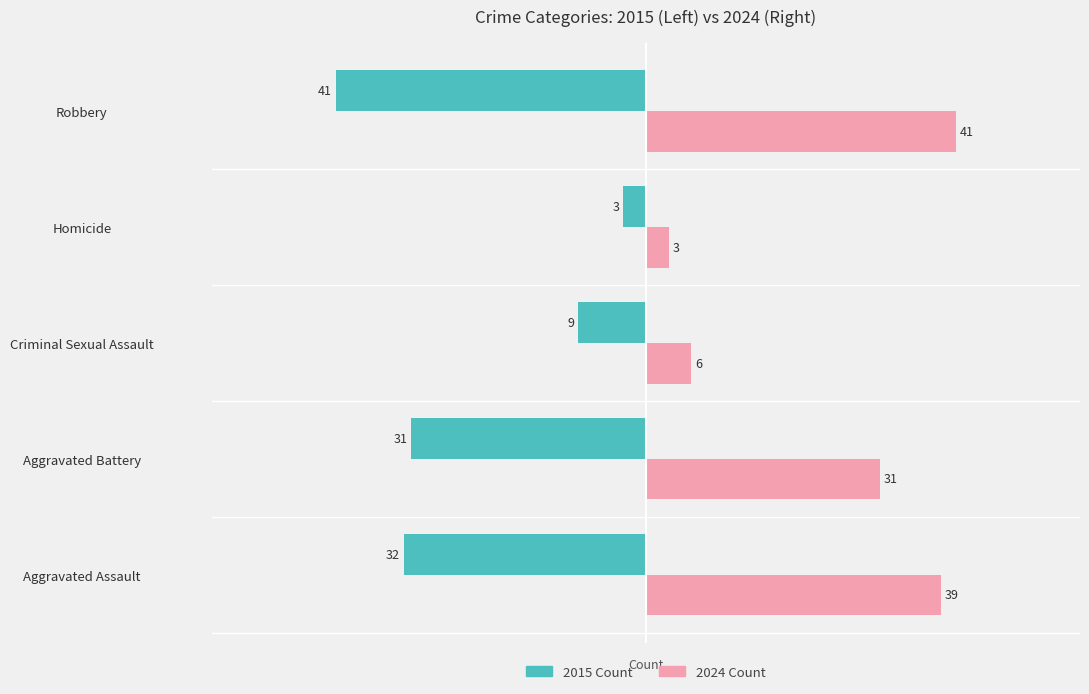

What is the total value across all series at Aggravated Assault?

7